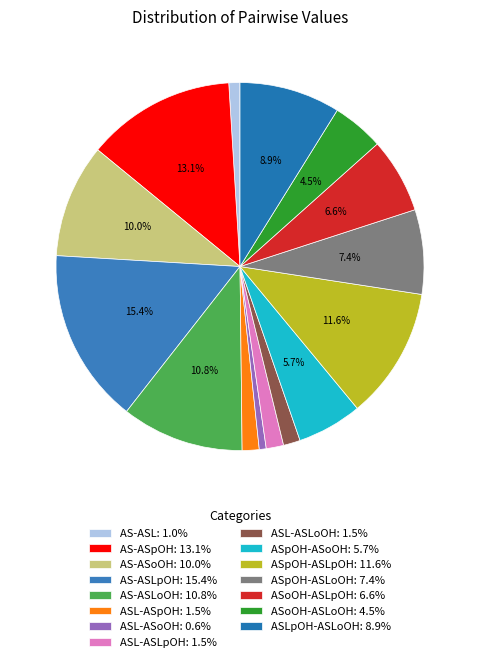

Count the number of slices in the pie.

15